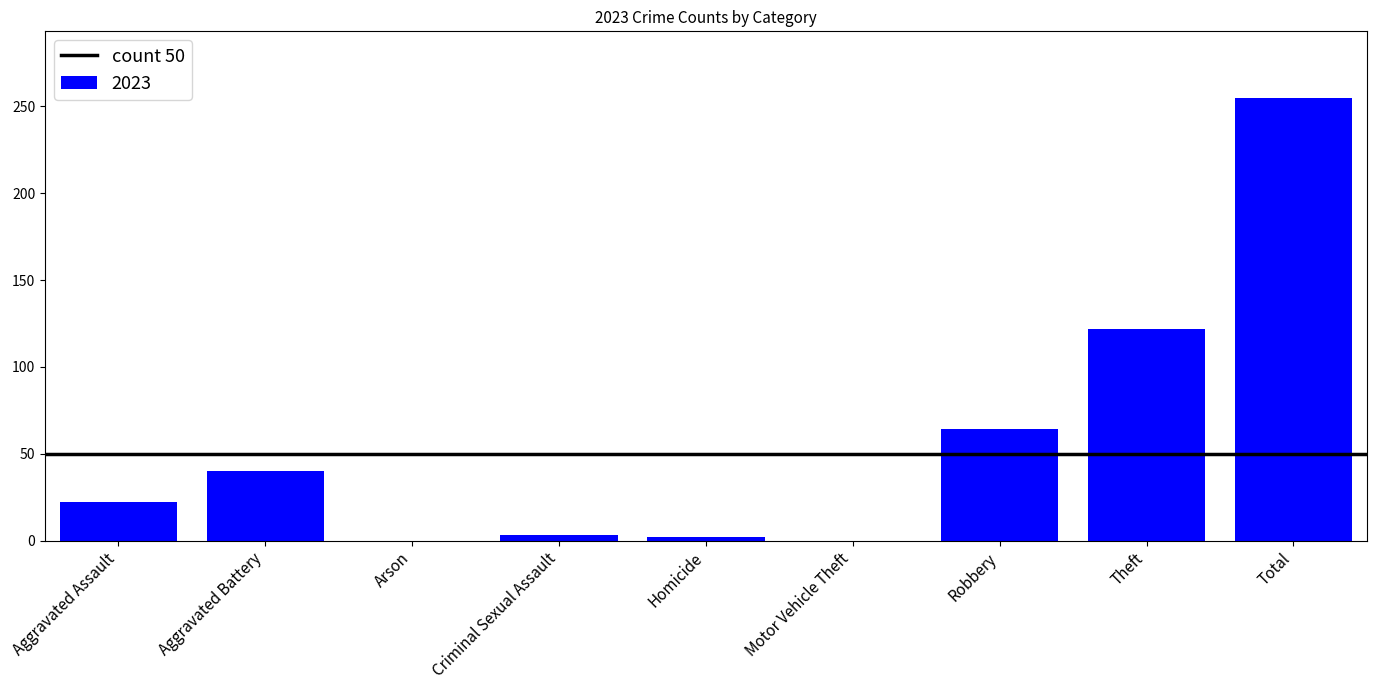

What is the sum of all values?

508